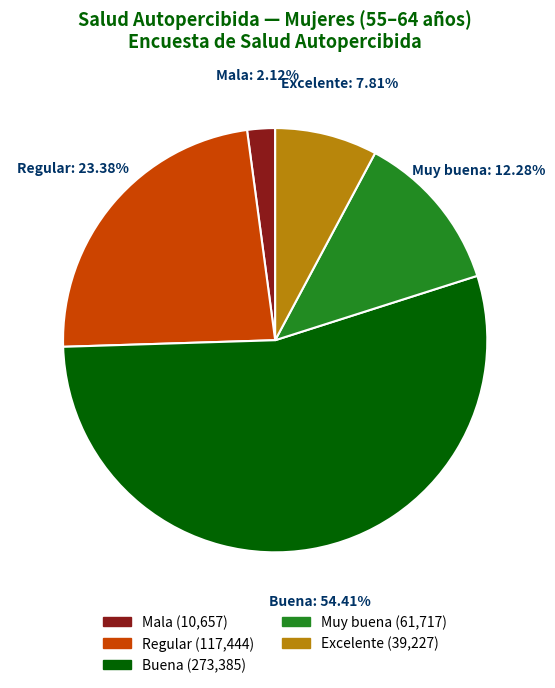

How many segments does this pie chart have?

5